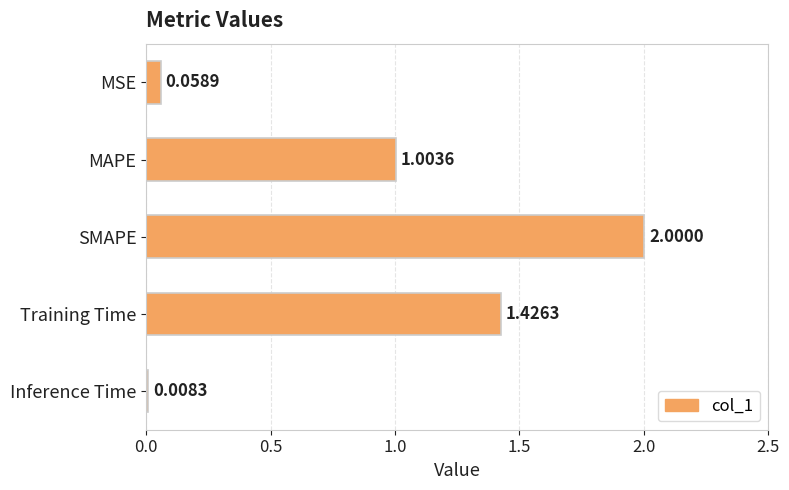

How many bars are there in total?

5